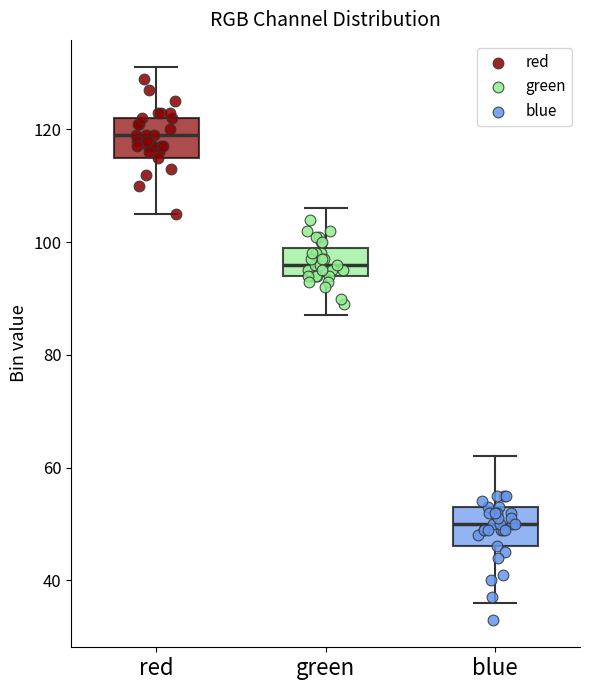

Where does the upper whisker of the box for green end on the y-axis? The values are not printed on the chart, so give them approximately, as read against the axis.

106